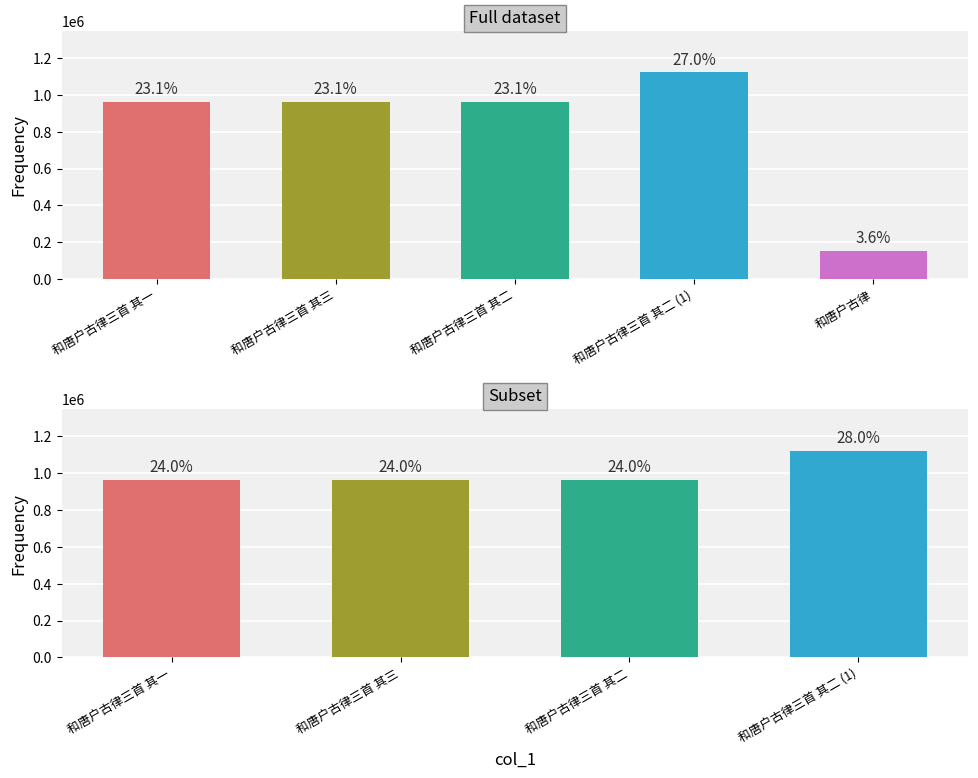

The chart shows a value of 1583534 at 和唐户古律三首 其二 (1). True or false?

False